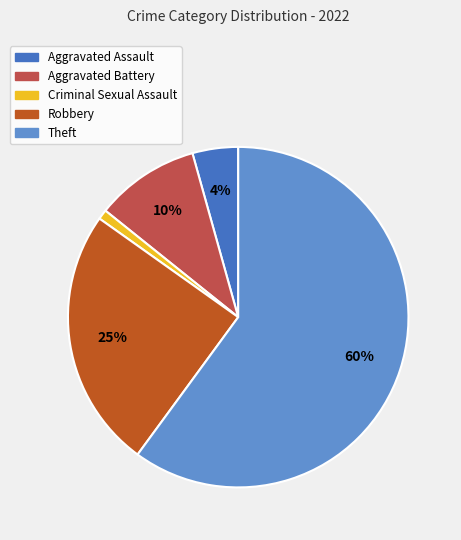

Which slice represents more than half of the pie?

Theft